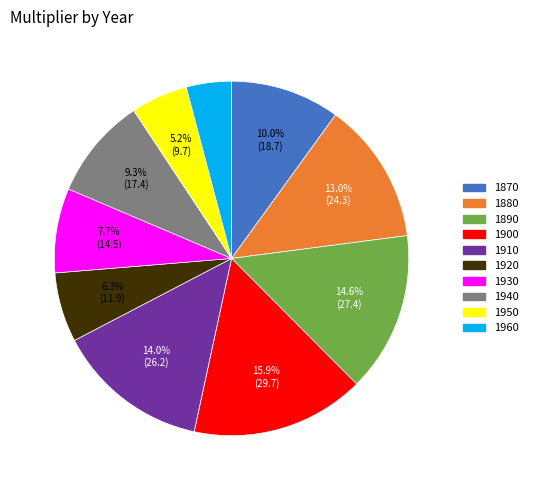

Does 1870 represent more than half of the total?

No